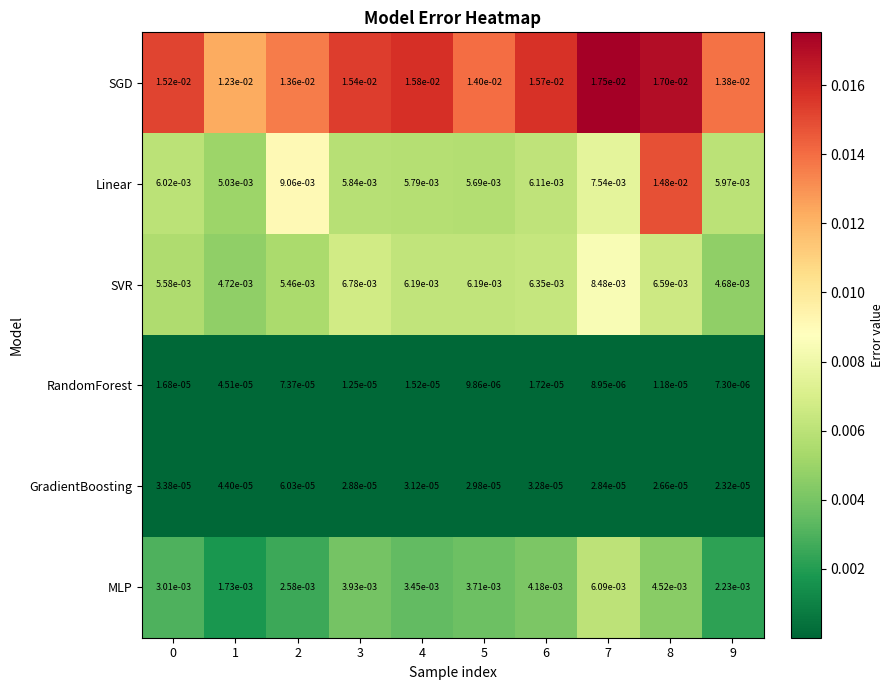

Rank the series at 5 from highest to lowest value.

SGD, SVR, Linear, MLP, GradientBoosting, RandomForest